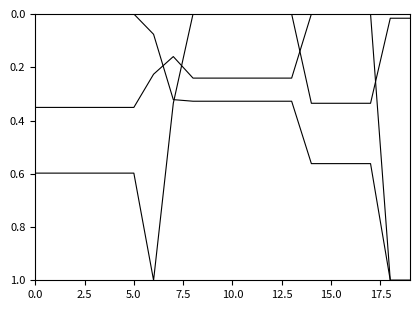

Does the chart display data point markers on the line(s)?

No